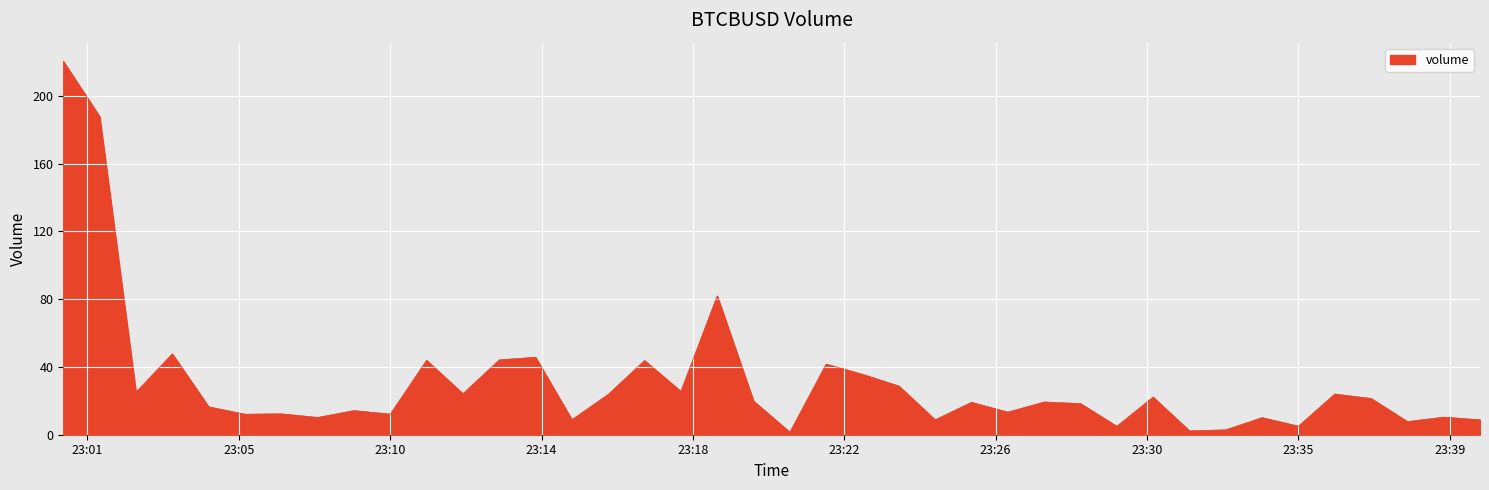

What is the maximum value shown in the chart?

220.4